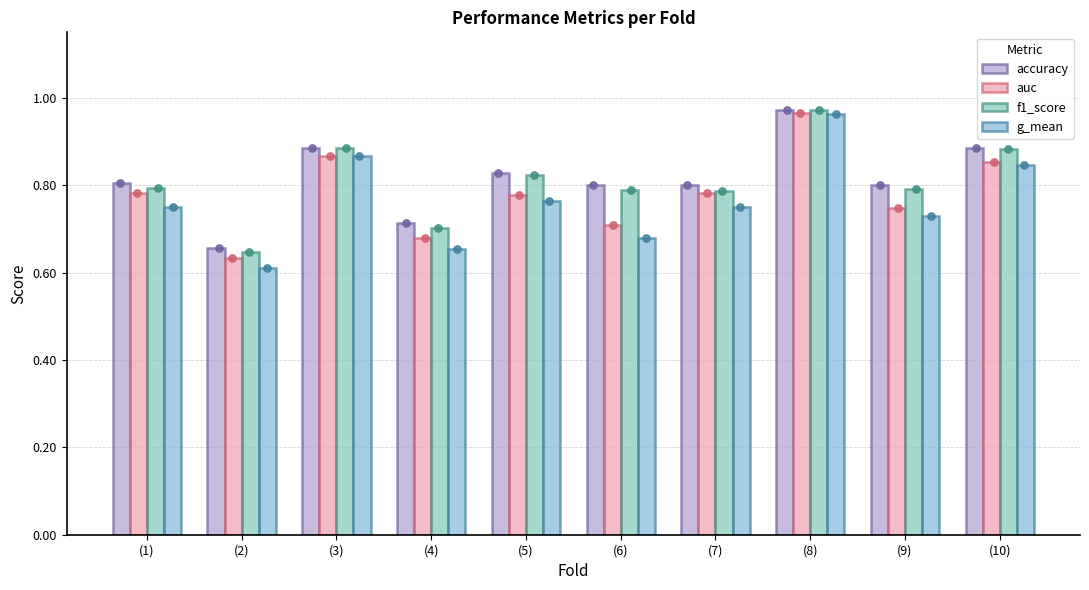

Which series contains the lowest Y value?

g_mean